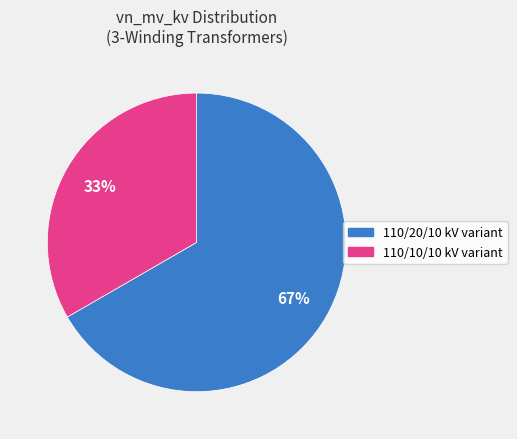

Is there a majority slice in this chart?

Yes